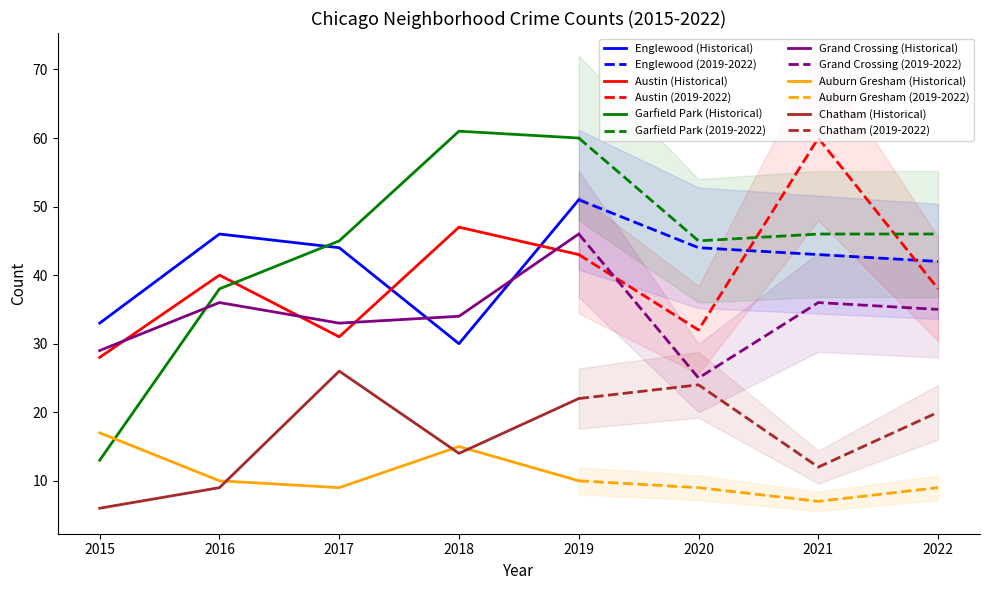

Which series has the largest total across all categories?

Garfield Park